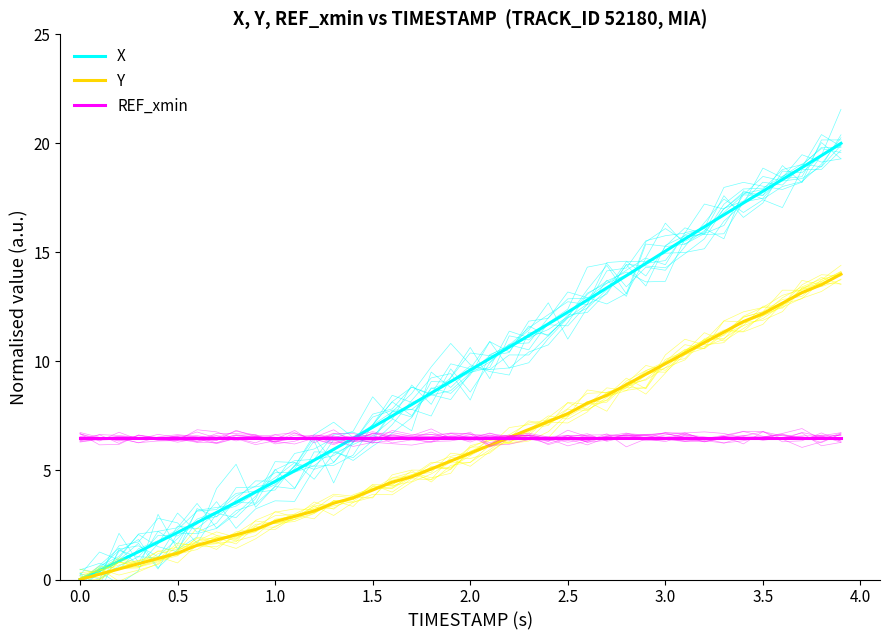

True or false: Y and X cross at least once.

False